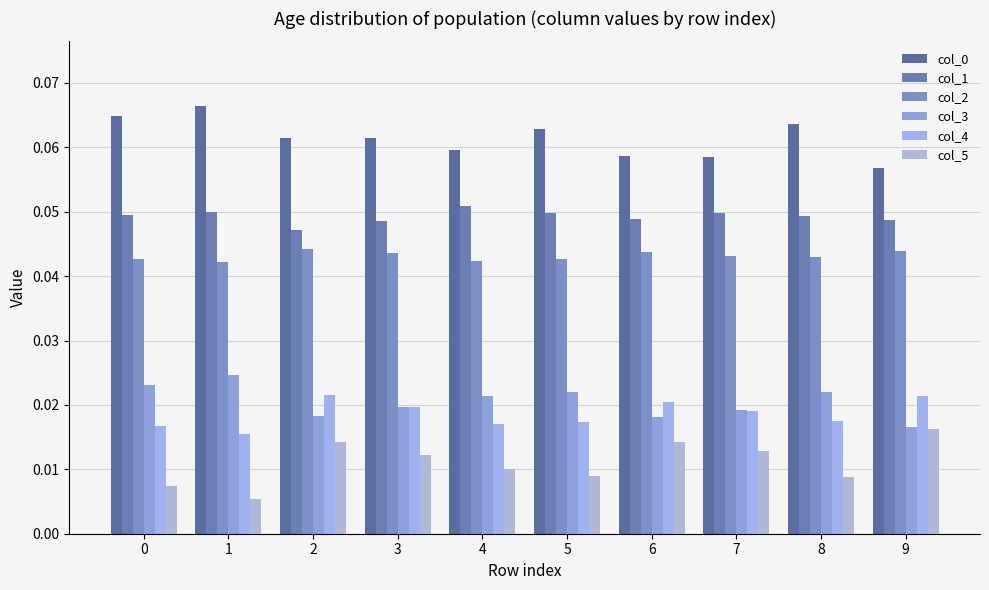

Is the value of col_5 at 2 greater than the value of col_4 at 0?

No